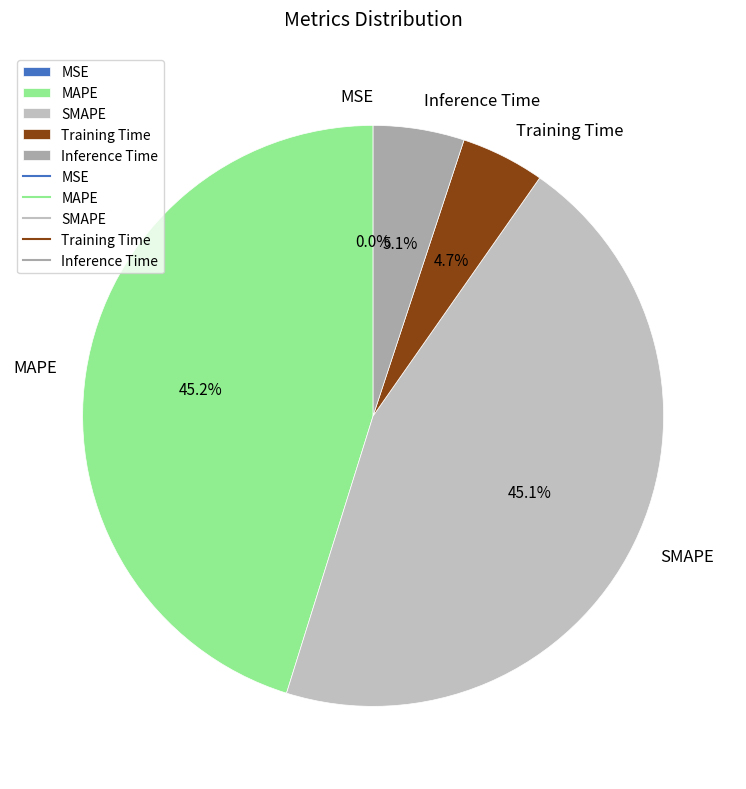

What portion of the pie excludes SMAPE?

54.9%